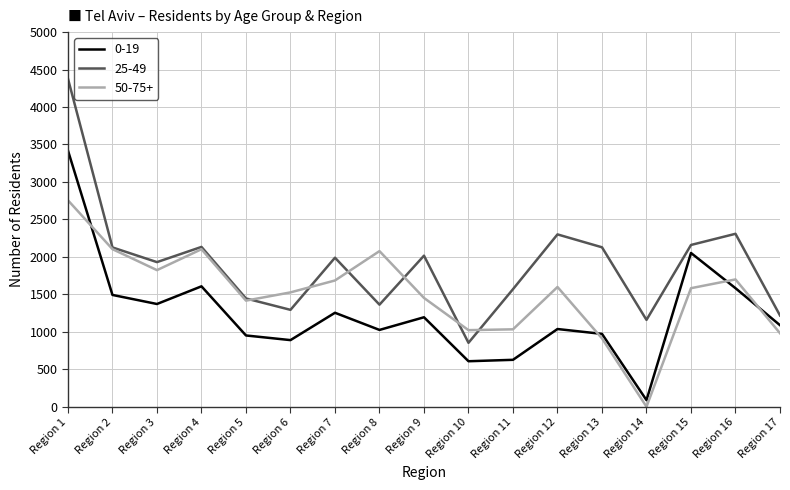

Which series has the widest spread of values?

25-49